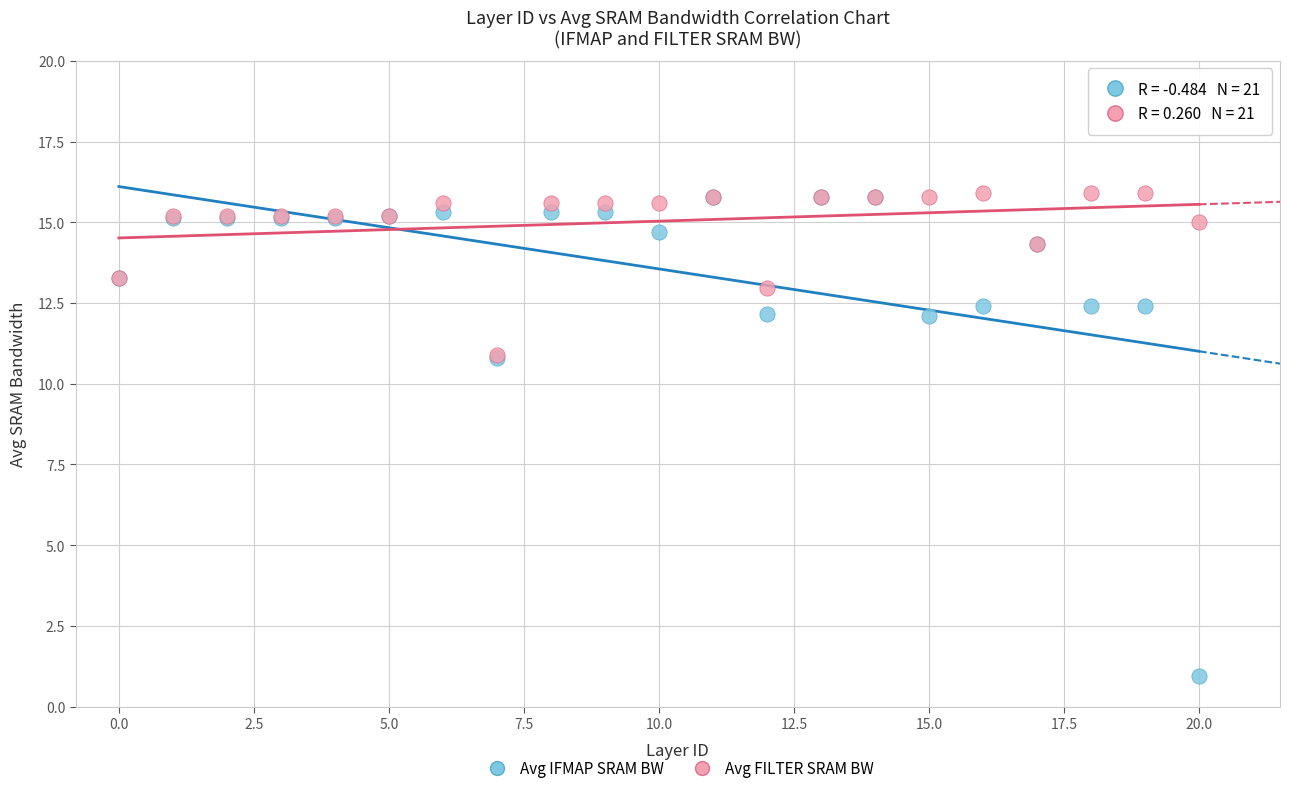

Which series has the largest Y range (max minus min)?

Avg IFMAP SRAM BW